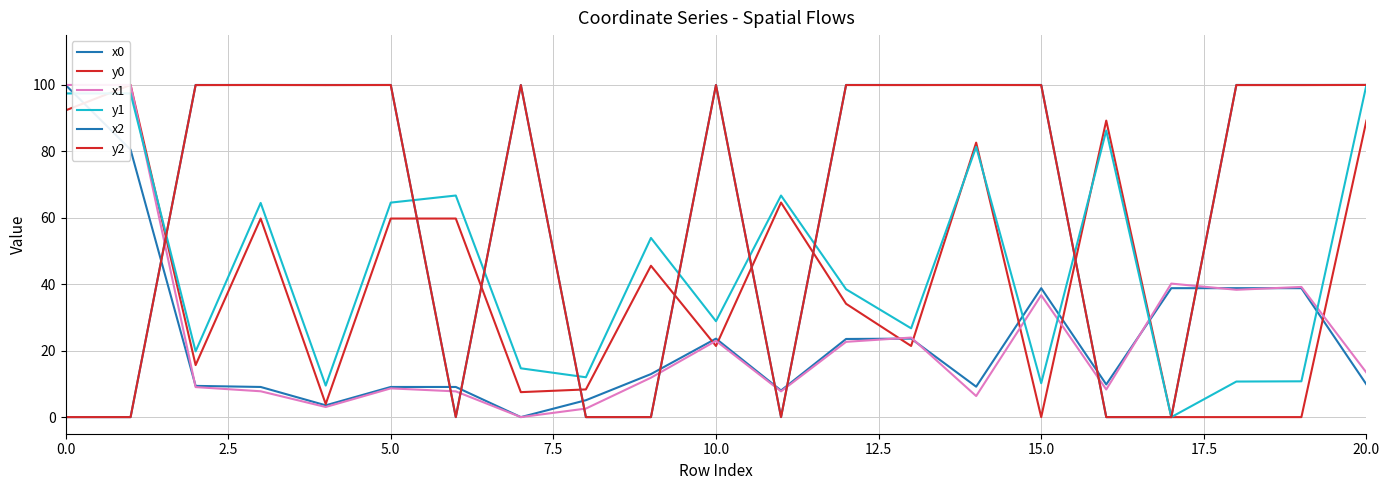

At which category is the sum across all series the highest?

20